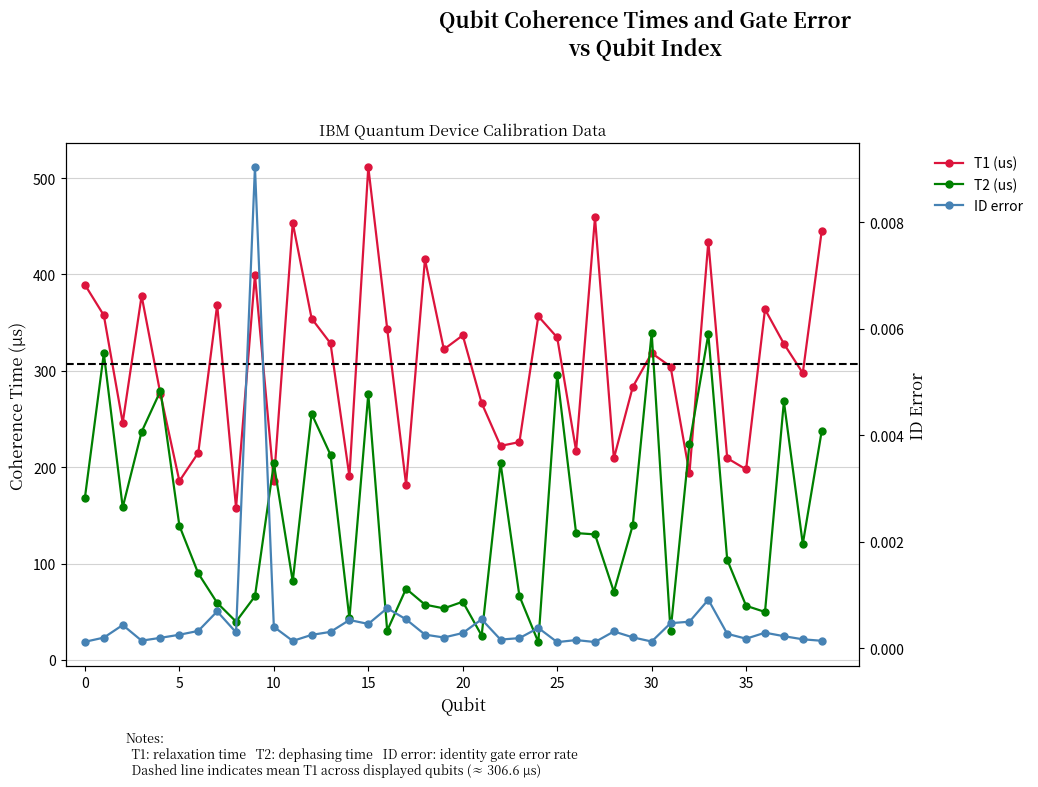

What is the difference between the highest and lowest values at 36?

363.9